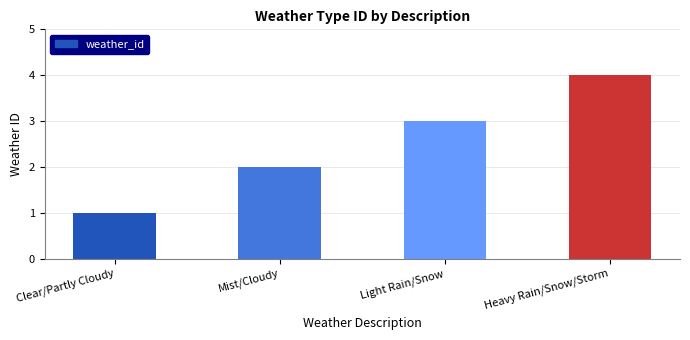

Count the number of data series in this chart.

1